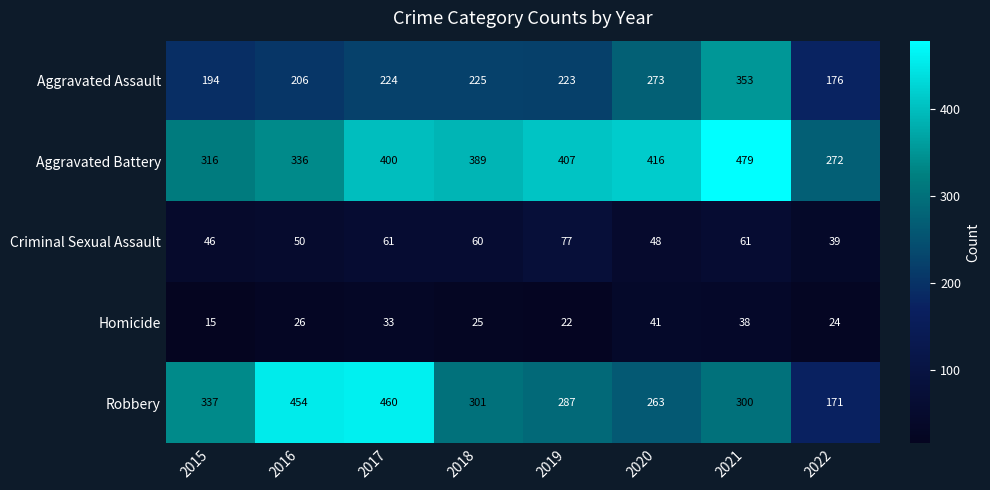

The Aggravated Battery series shows 389 at 2018. True or false?

True